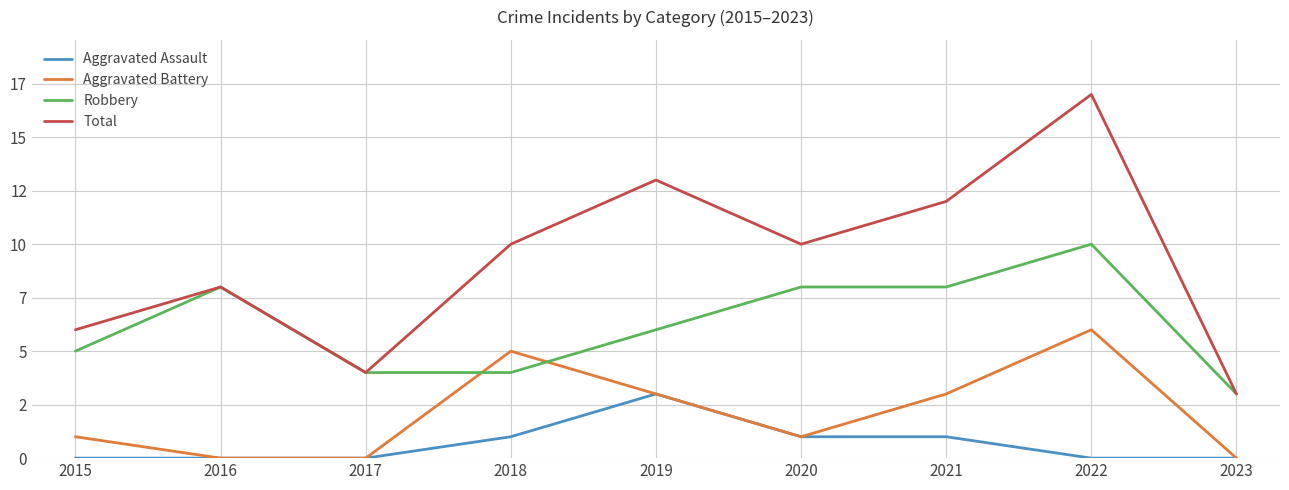

Which category has the lowest value in the Aggravated Assault series?

2015